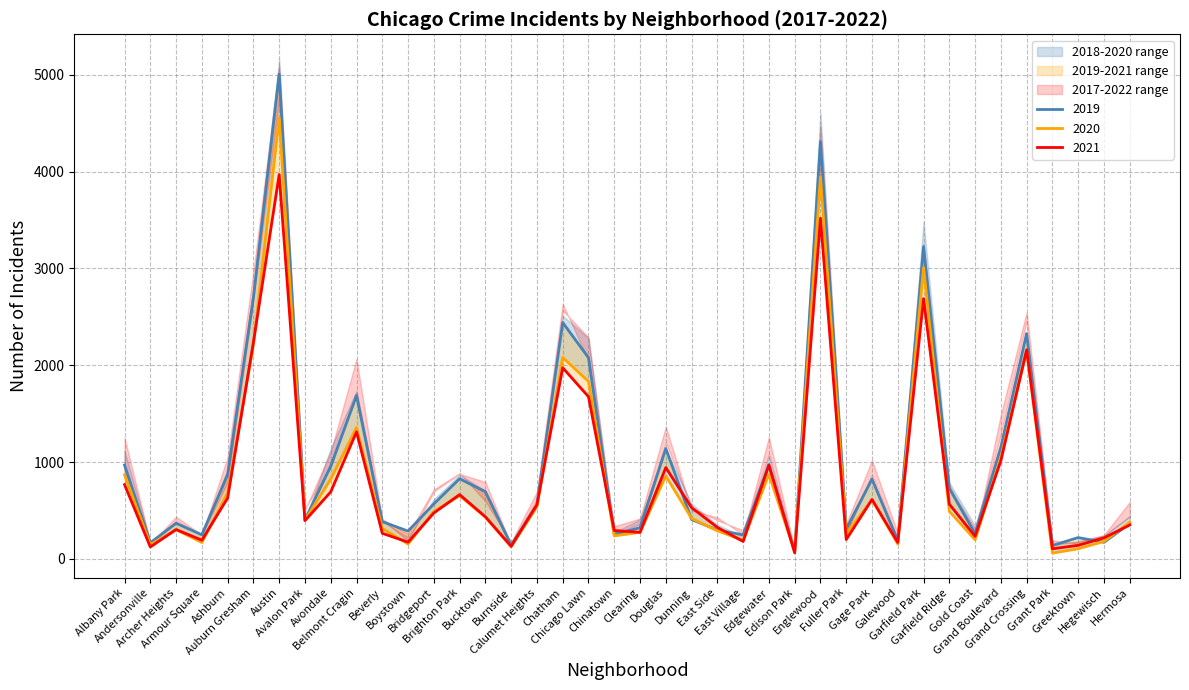

True or false: 2018 has a value of 25 at Andersonville.

False